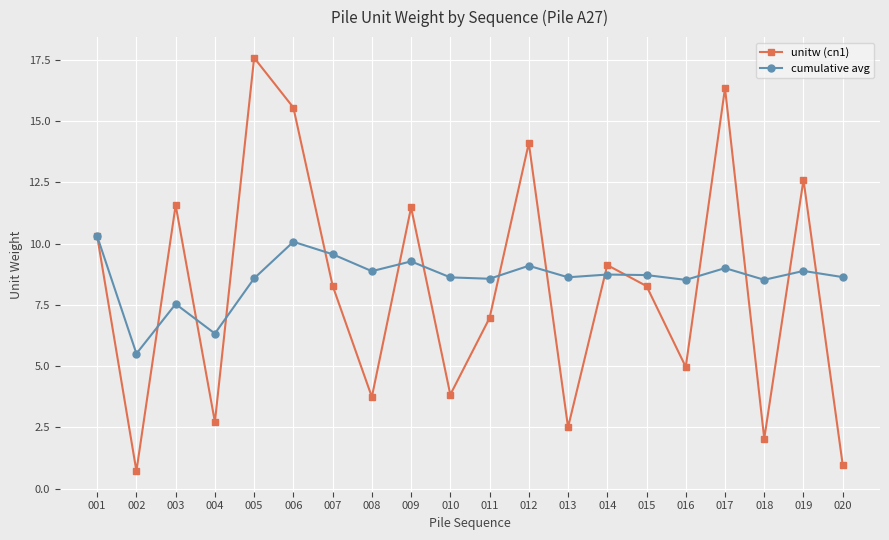

What is the maximum value for unitw (cn1)?

17.6